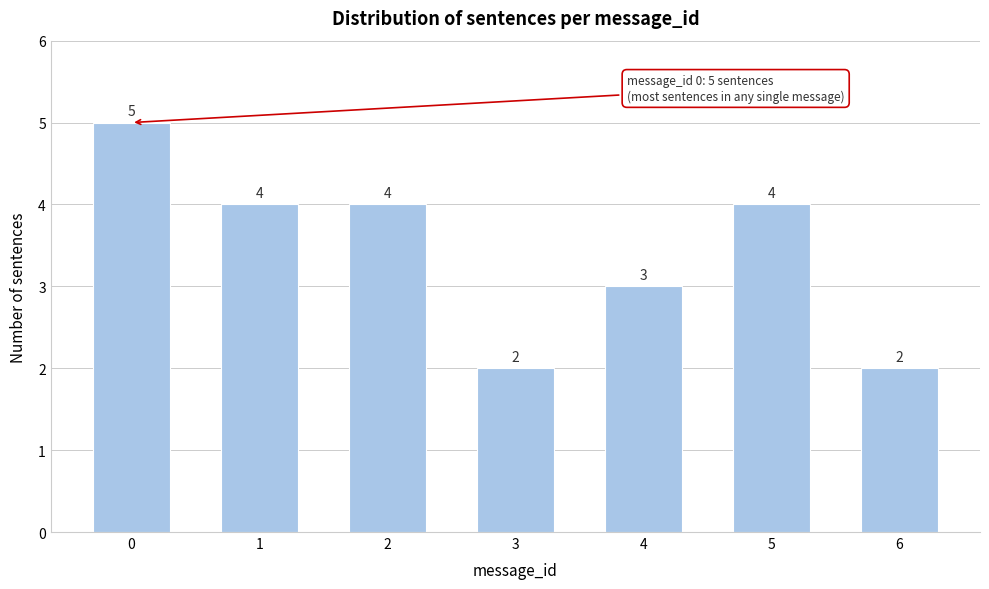

Reading left to right, what are all the values shown in this chart?

5	4	4	2	3	4	2